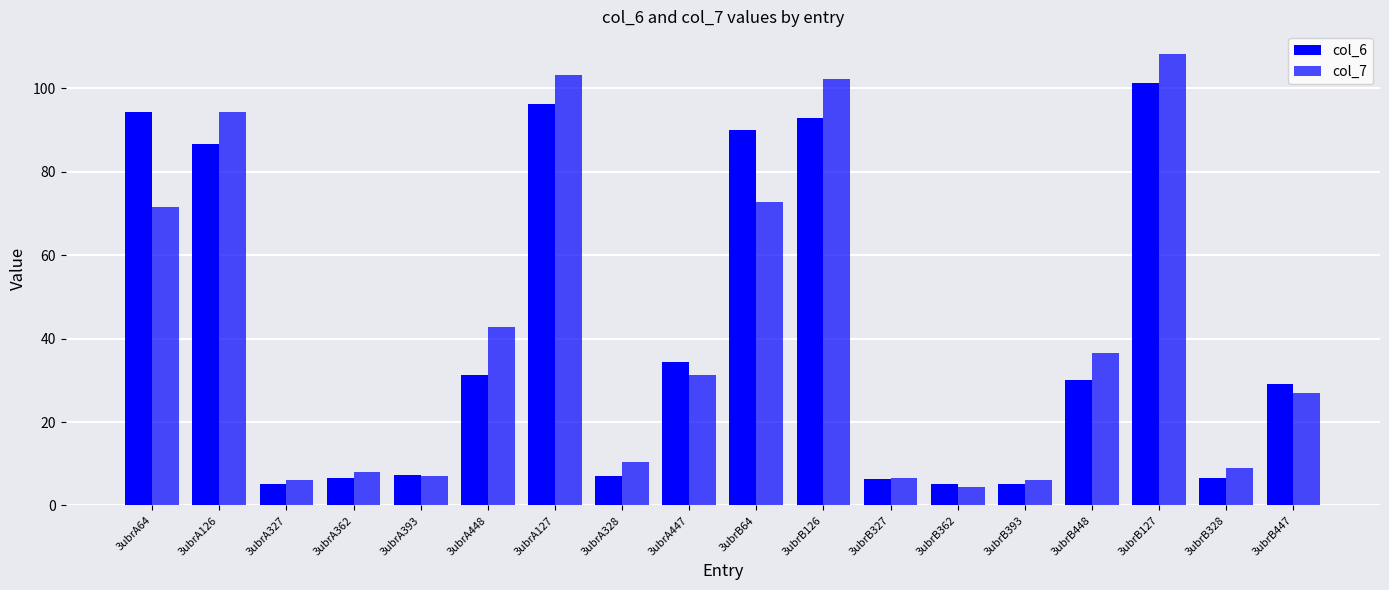

What is the sum of the col_7 values at 3ubrA126 and 3ubrA448?

137.3